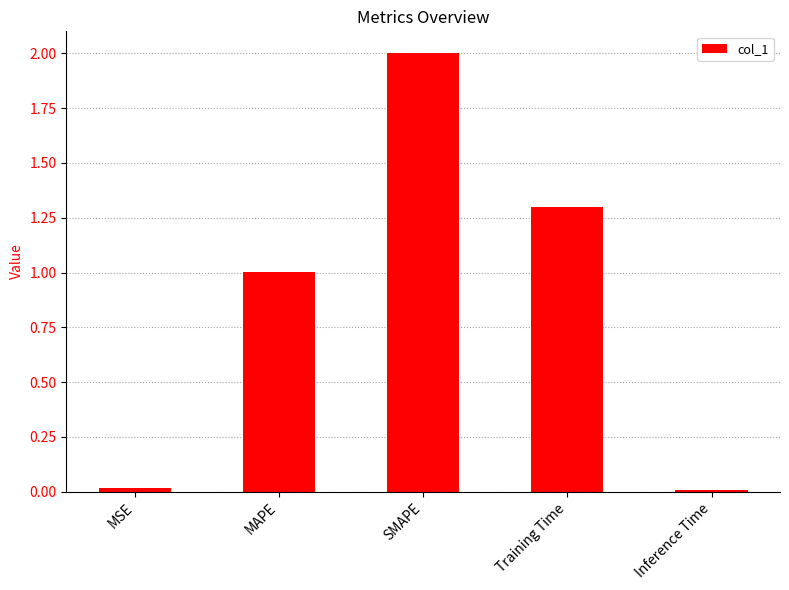

How many bars are there in total?

5